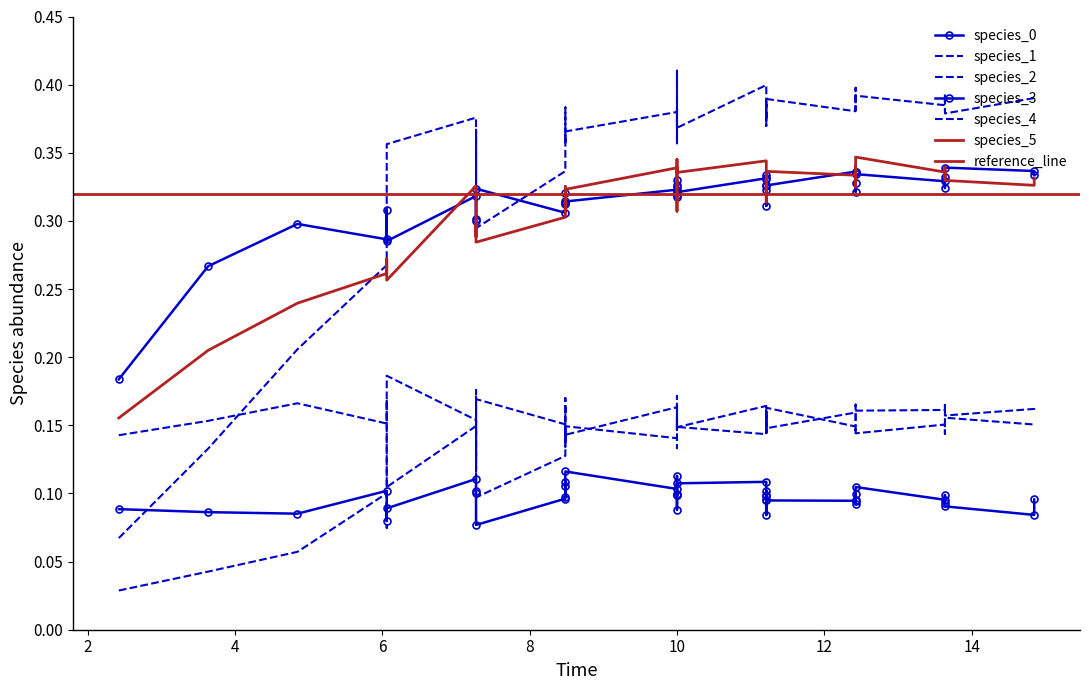

List the series in order of their peak value, highest first.

species_2, species_5, species_3, species_4, species_1, species_0